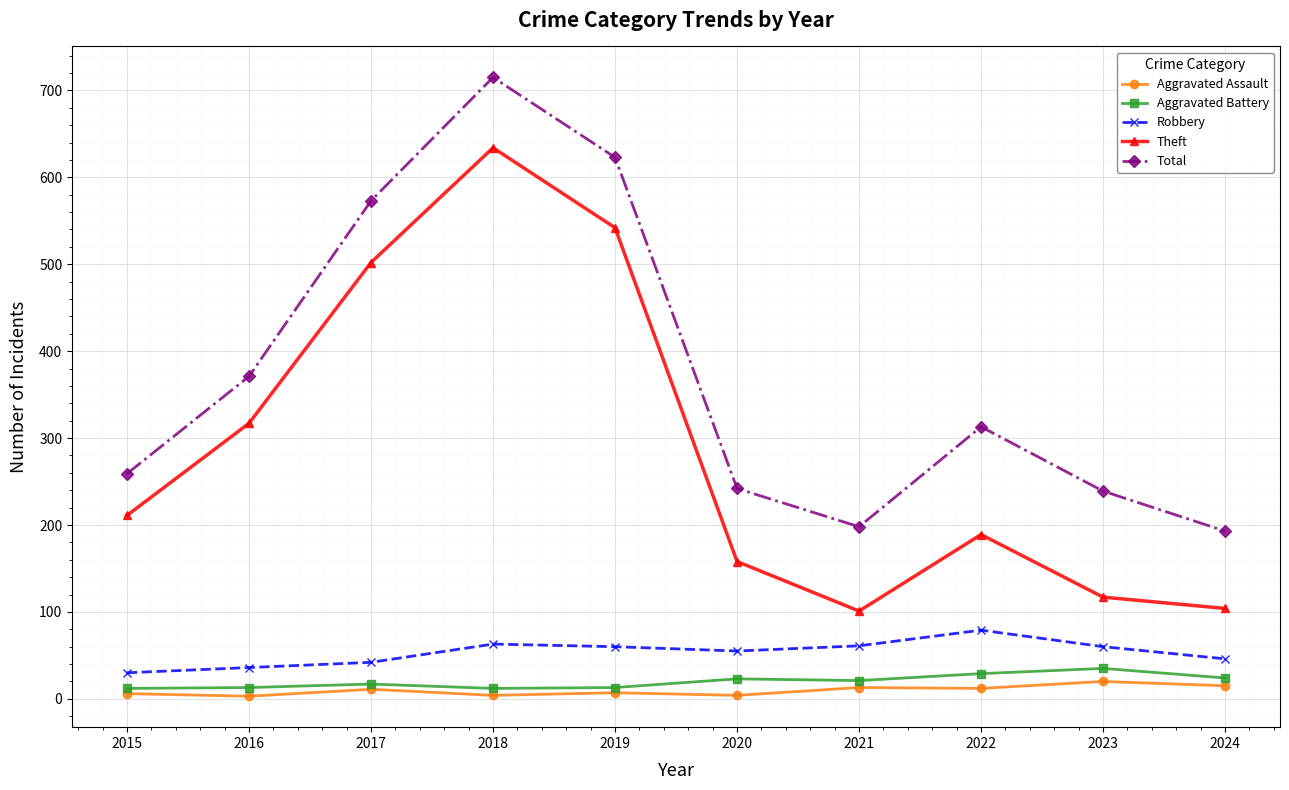

True or false: Theft has more than 2 points higher than both neighbors.

False